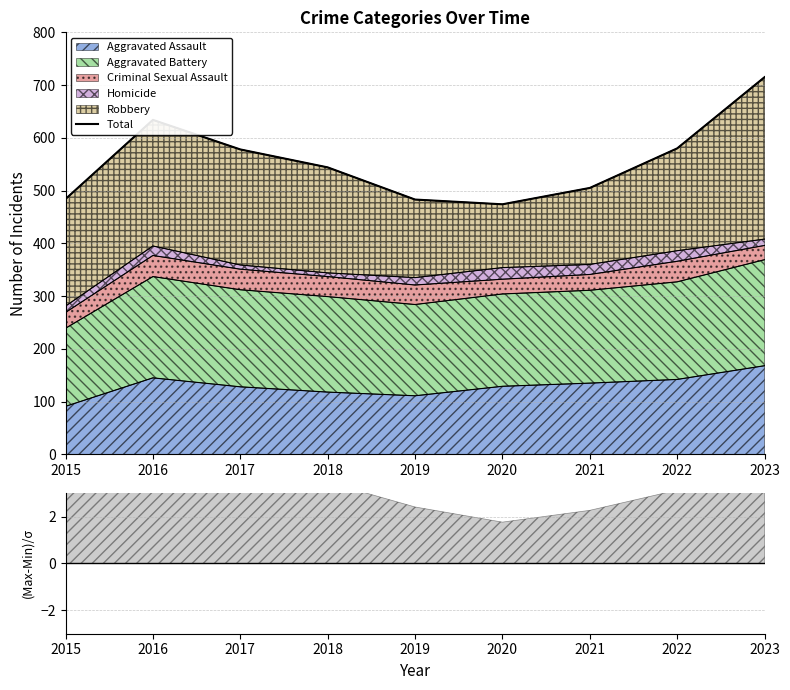

What is the average value?

555